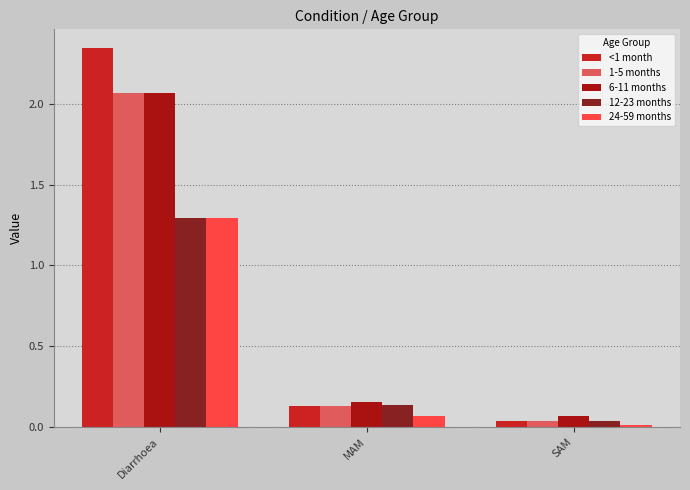

At which category does the chart reach its minimum across all series?

SAM